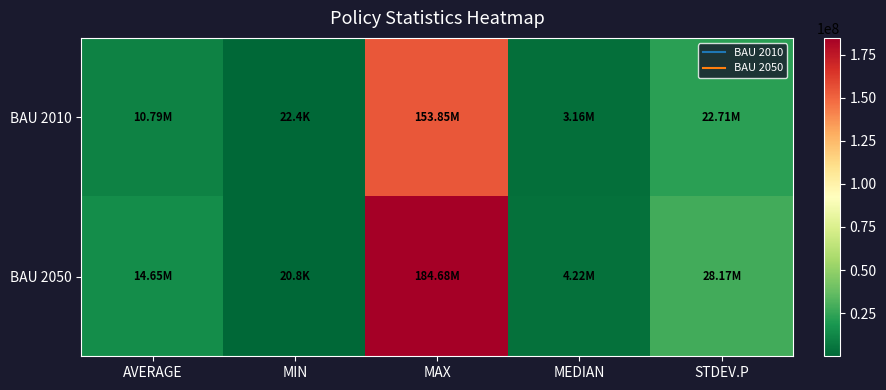

What is the spread (max minus min) of values at STDEV.P?

5458939